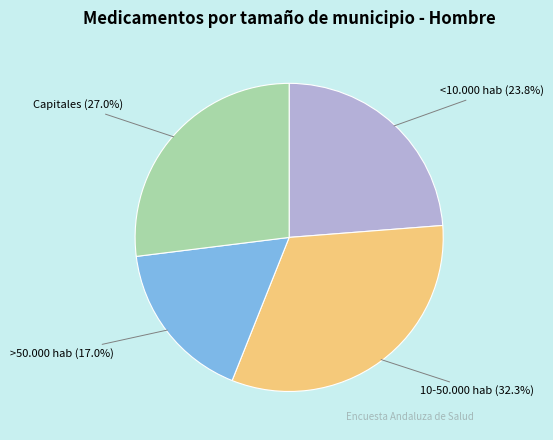

What is the ratio of the value at <10.000 hab to the value at 10-50.000 hab?

0.7